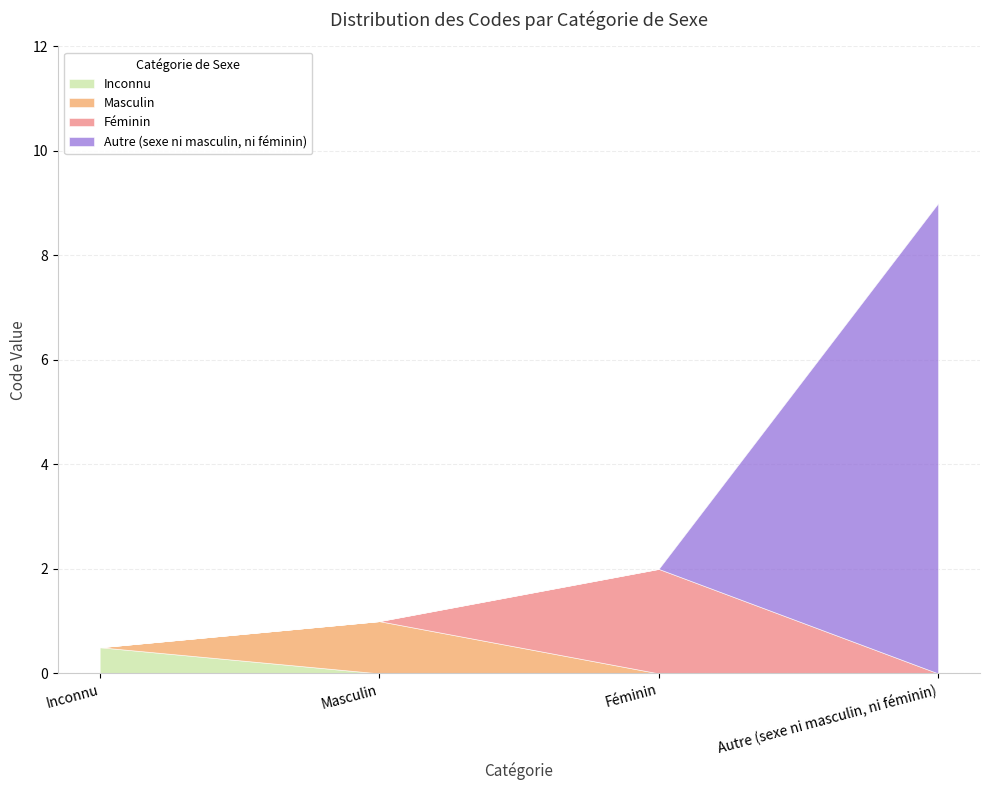

Which label corresponds to the largest value in the chart?

Autre (sexe ni masculin, ni féminin)